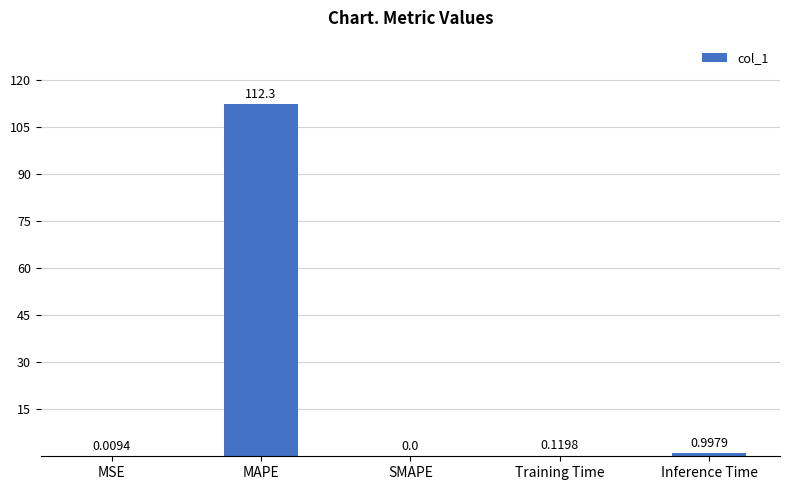

What is the sum of all values?

113.4